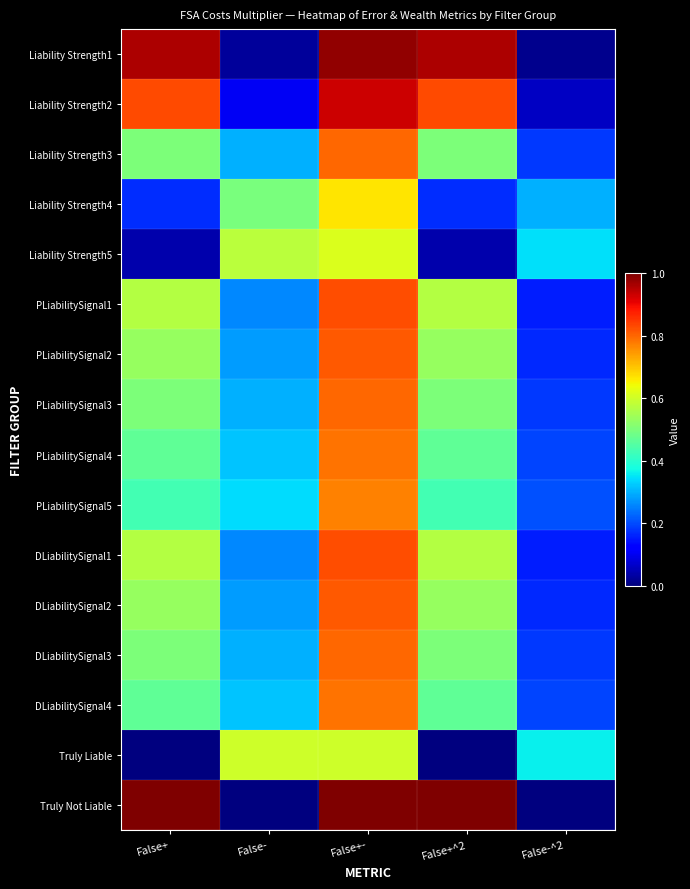

Which category has the highest value across all series?

False+